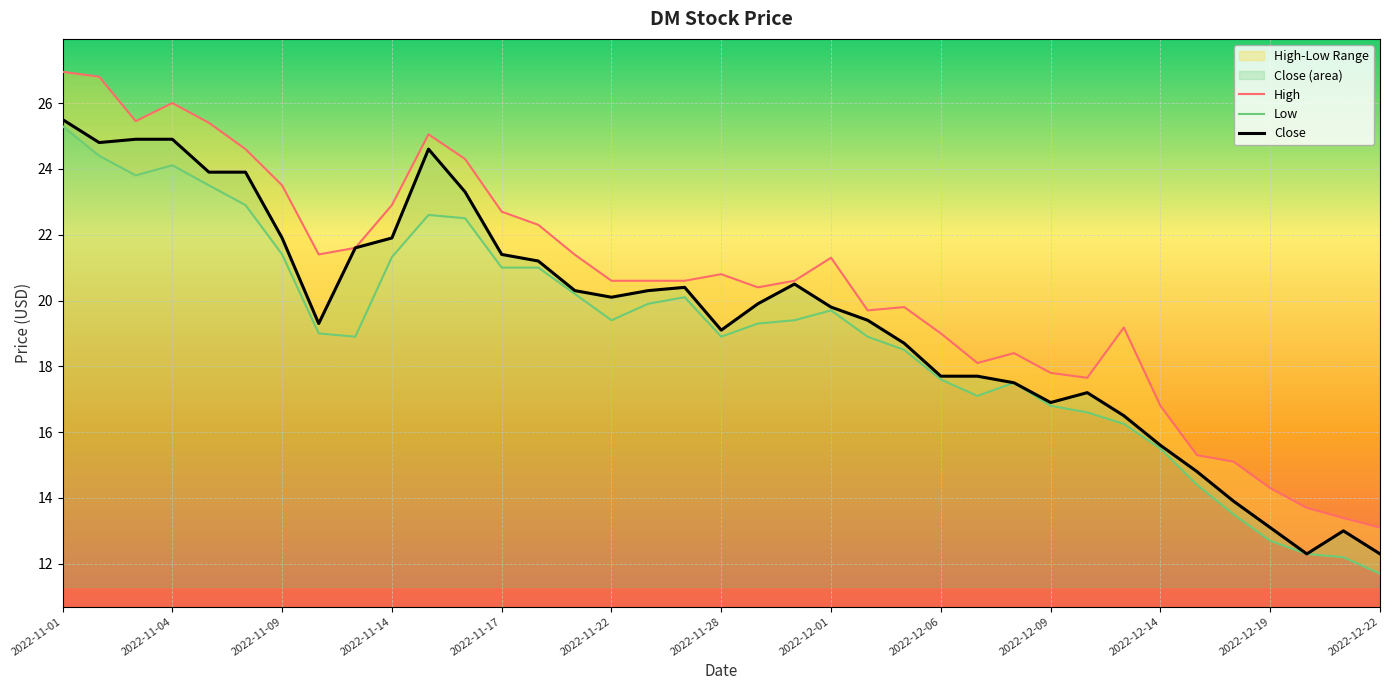

What is the maximum value for Close?

25.5